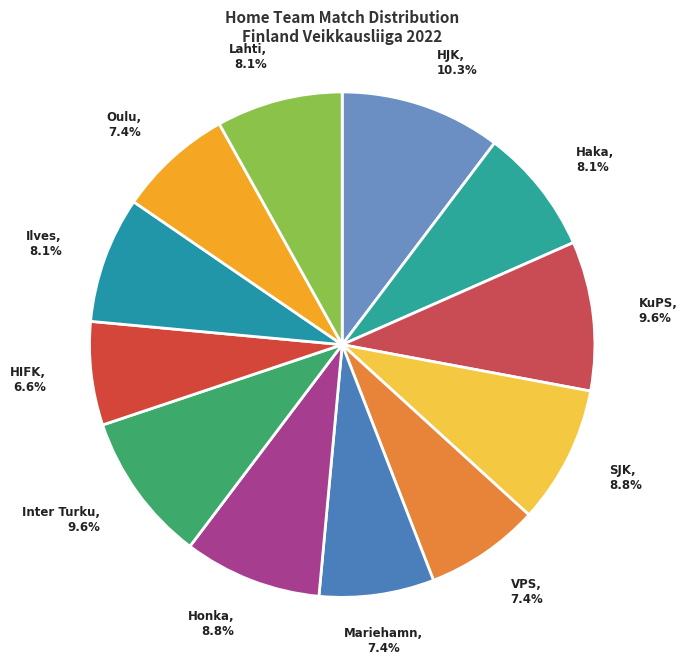

To the nearest percent, what is the difference between the largest and smallest slice percentages?

4%